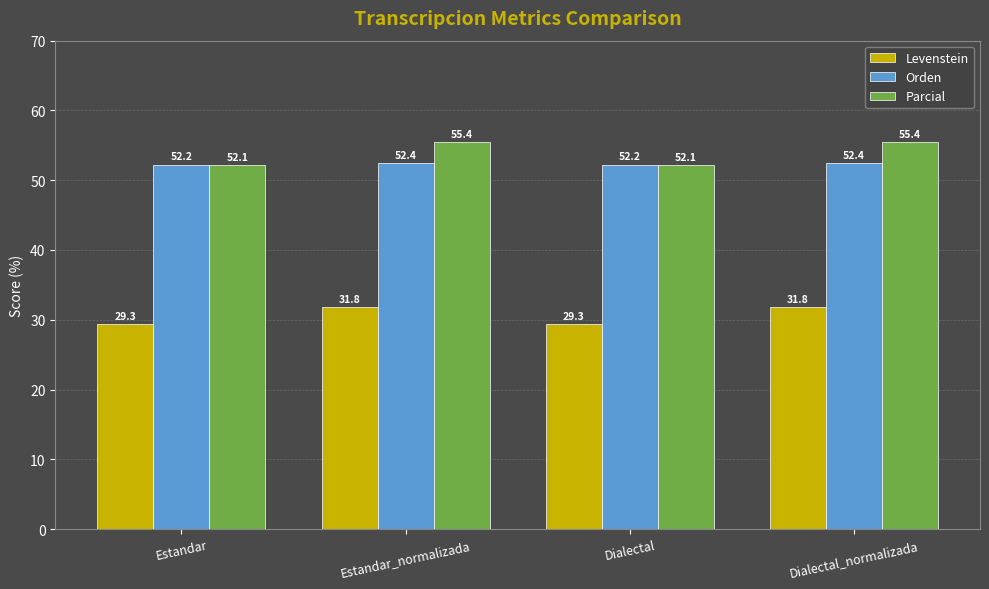

Which series has the largest total across all categories?

Parcial